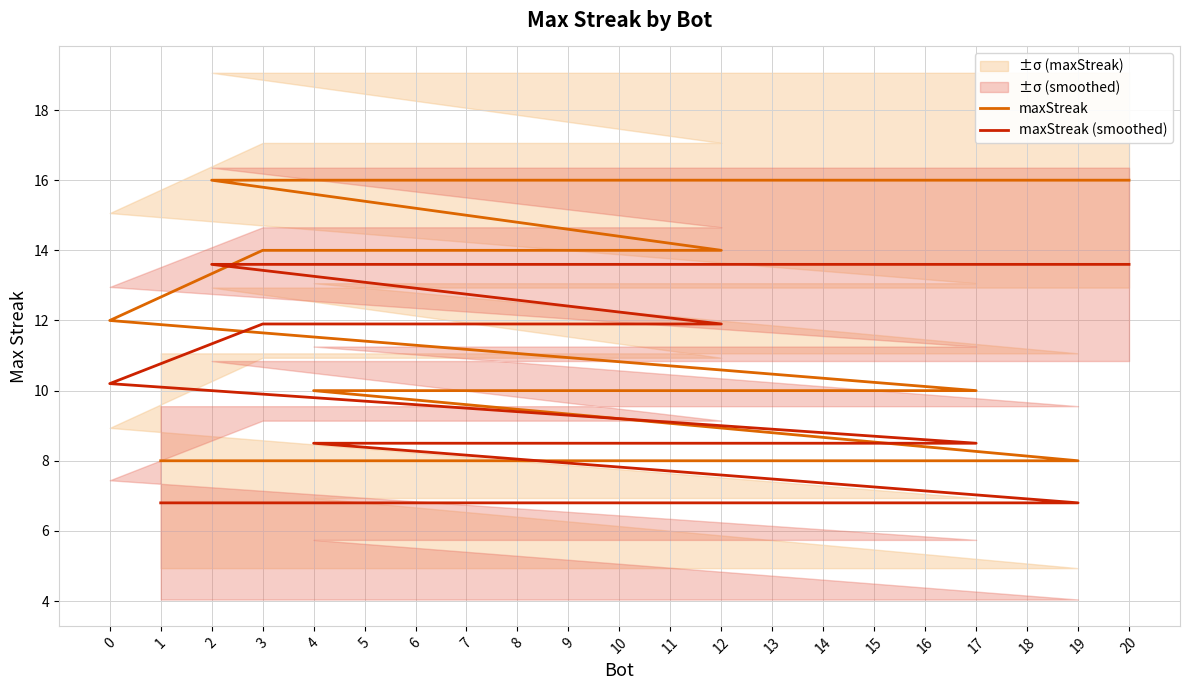

True or false: maxStreak and maxStreak (smoothed) cross at least once.

False